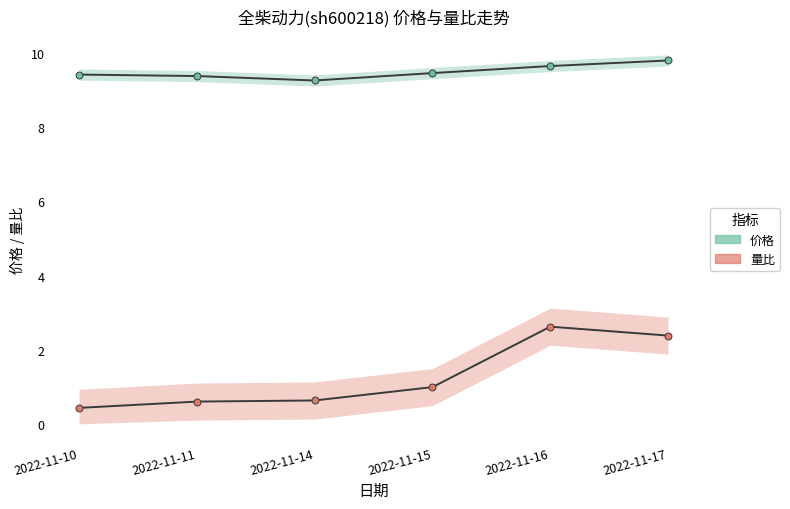

What value does the 量比 series have at 2022-11-16?

2.6